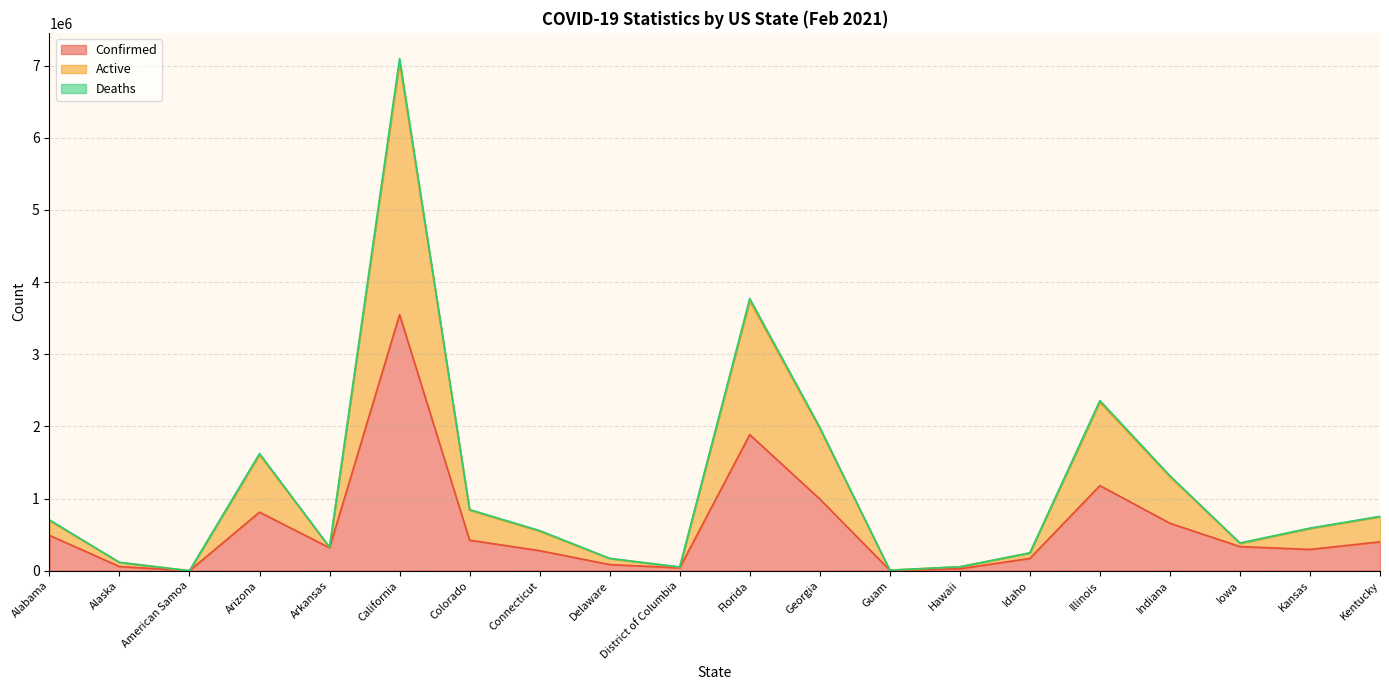

The value of Deaths at Idaho is 125113. True or false?

False